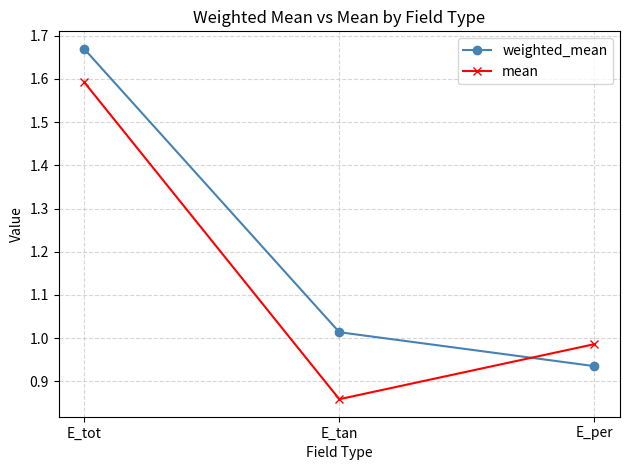

What is the average value of the weighted_mean series?

1.2